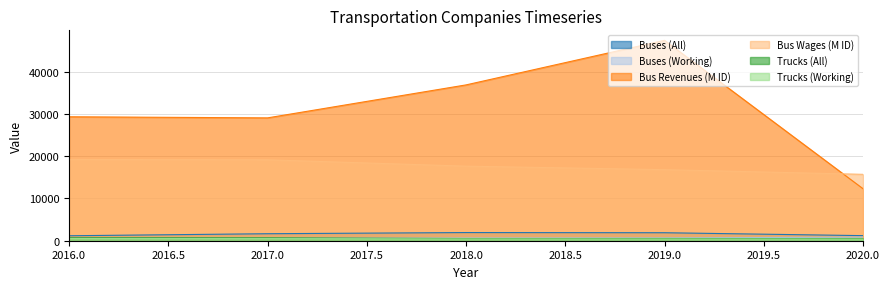

How many series are shown in this chart?

6